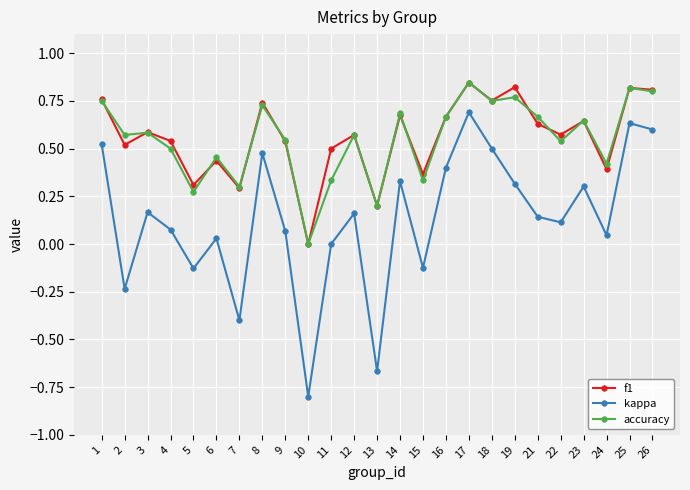

True or false: accuracy and kappa intersect in this chart.

False